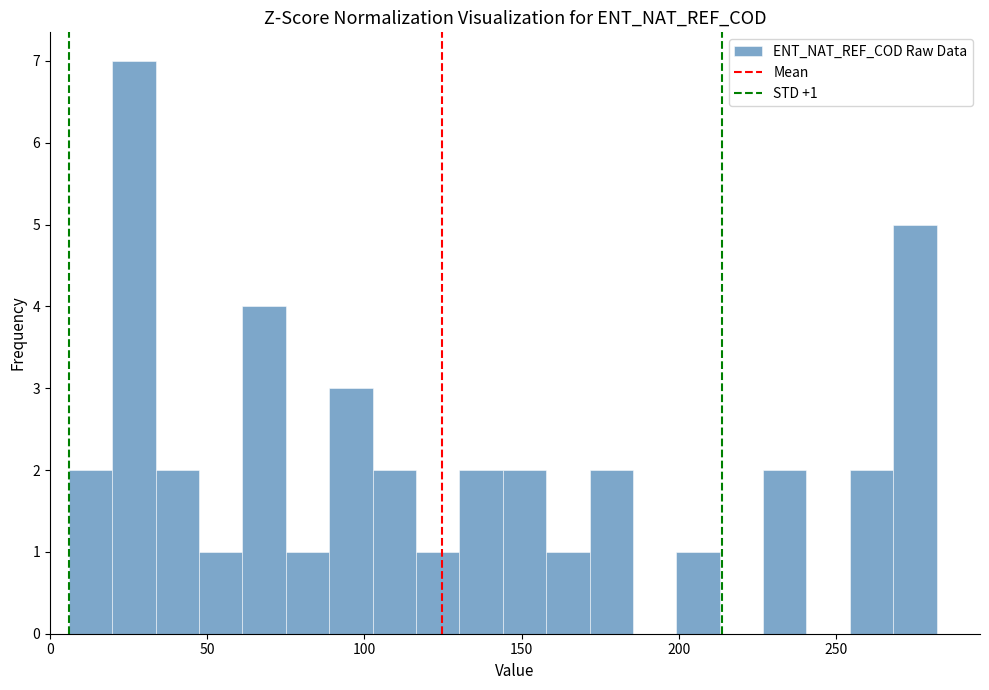

Around what value on the x-axis is the tallest bar? Give the approximate position of its centre, as read against the axis.

25